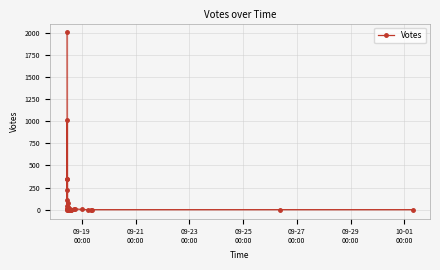

Reading left to right, list all the values displayed in this chart.

2003	220	10	1009	113	345	347	39	10	0	72	27	17	9	17	4	7	3	5	6	19	7	0	7	16	1	5	2	0	3	0	1	3	9	2	0	0	0	0	0